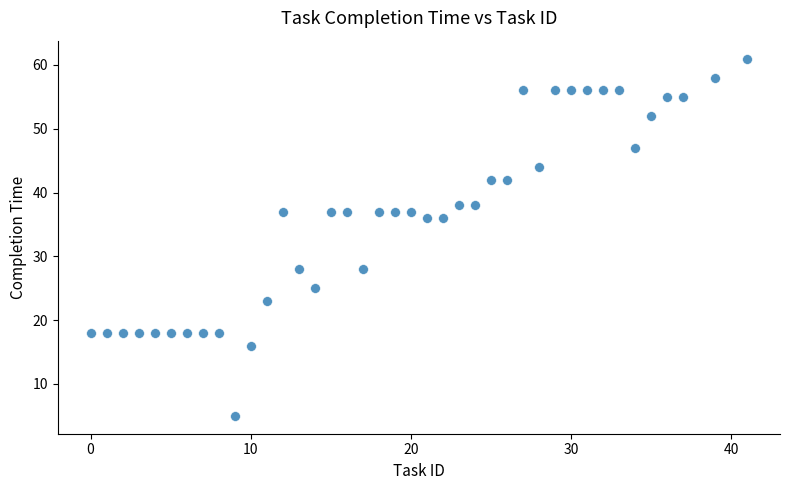

What is the range of X values (max minus min)?

41